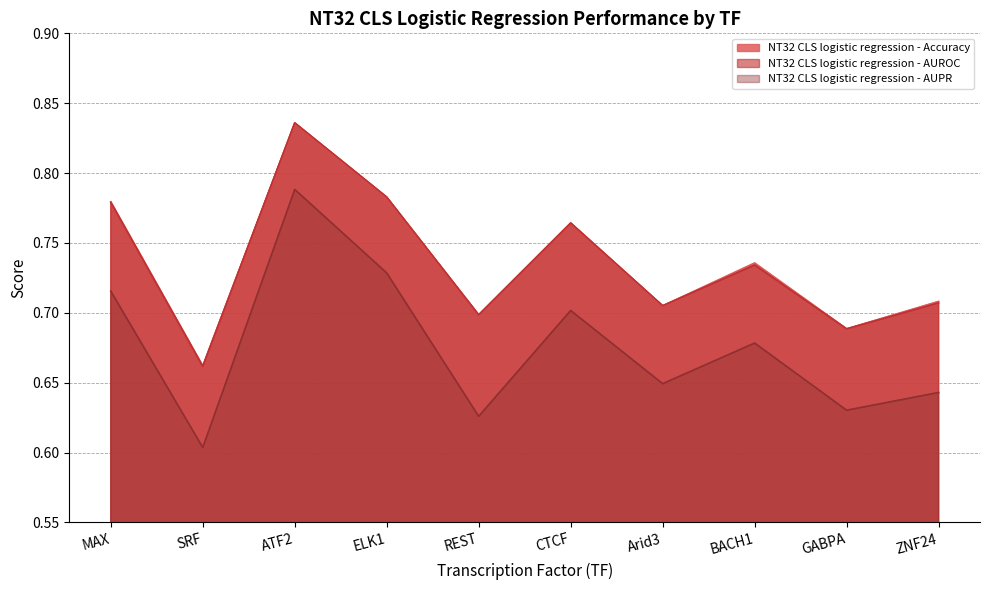

At CTCF, list the series in order from largest to smallest.

NT32 CLS logistic regression - Accuracy, NT32 CLS logistic regression - AUROC, NT32 CLS logistic regression - AUPR